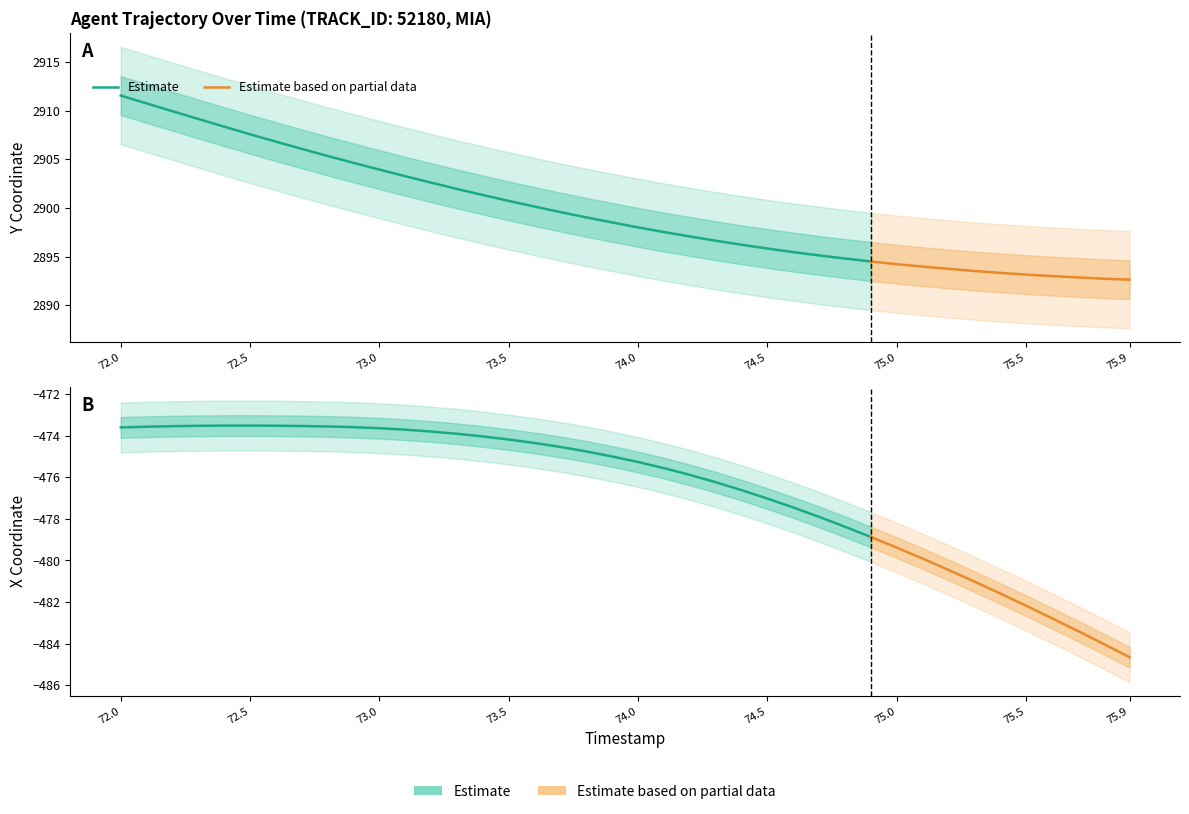

What is the average value of the Y series?

2899.6